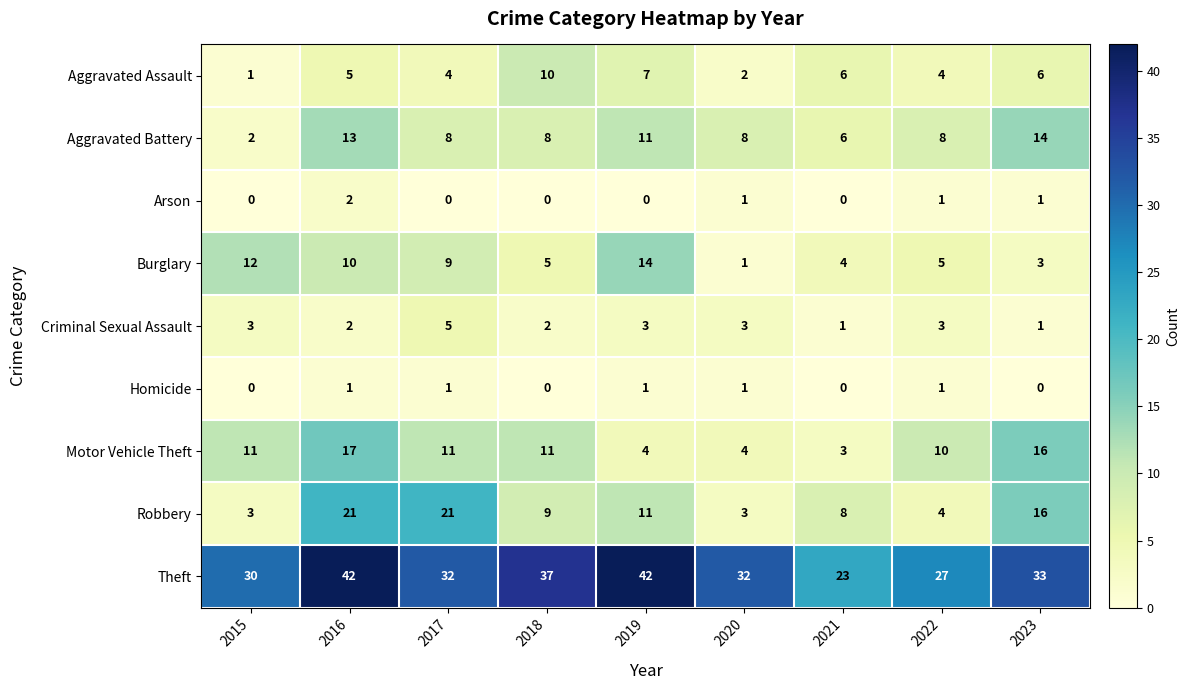

What is the spread (max minus min) of values at 2022?

26